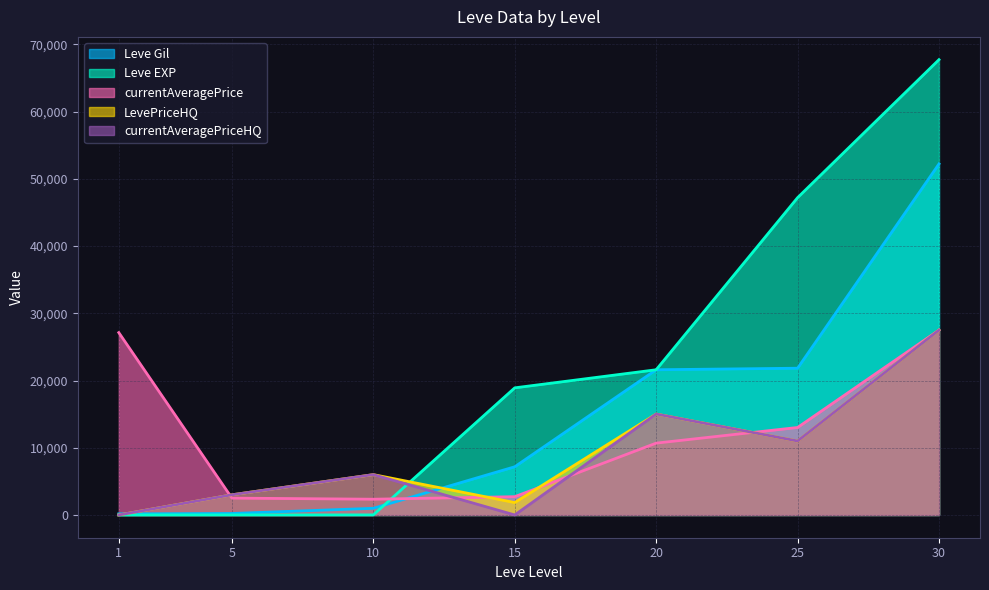

Is it true that Leve EXP equals 9 at 10?

True